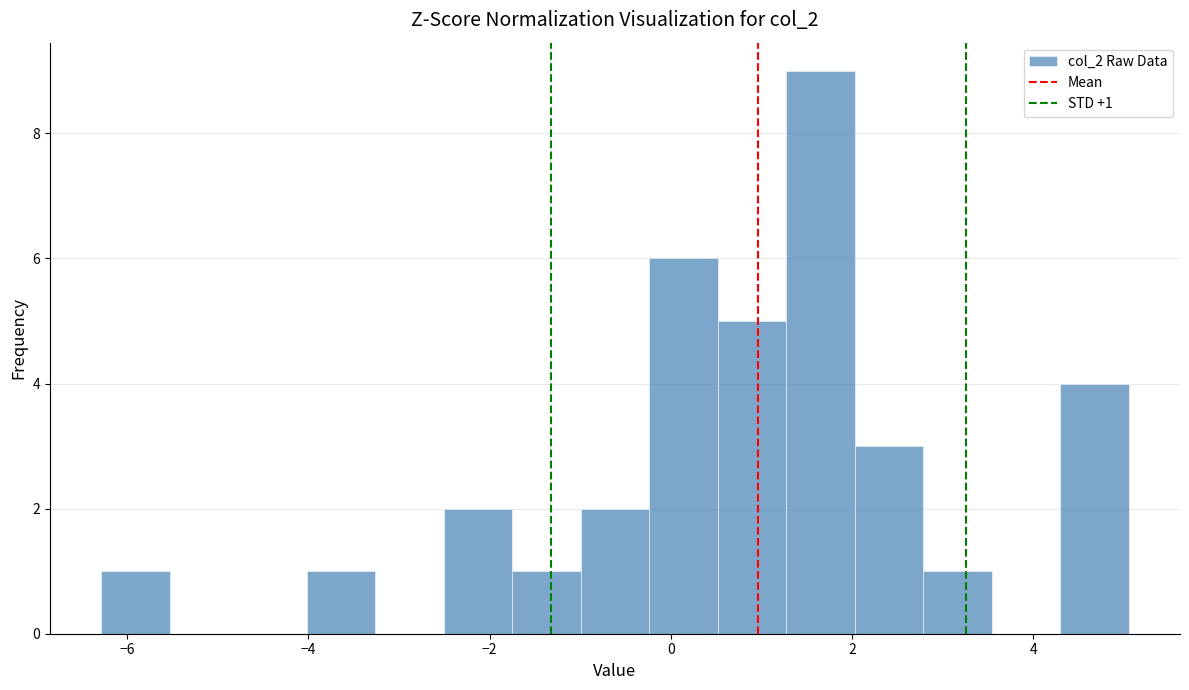

Around what value on the x-axis is the tallest bar? Give the approximate position of its centre, as read against the axis.

1.6